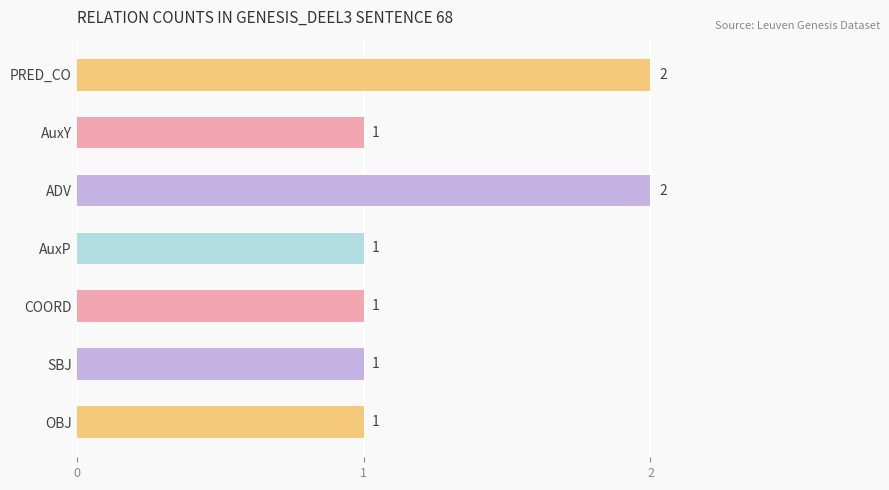

What position from the bottom is AuxY?

6